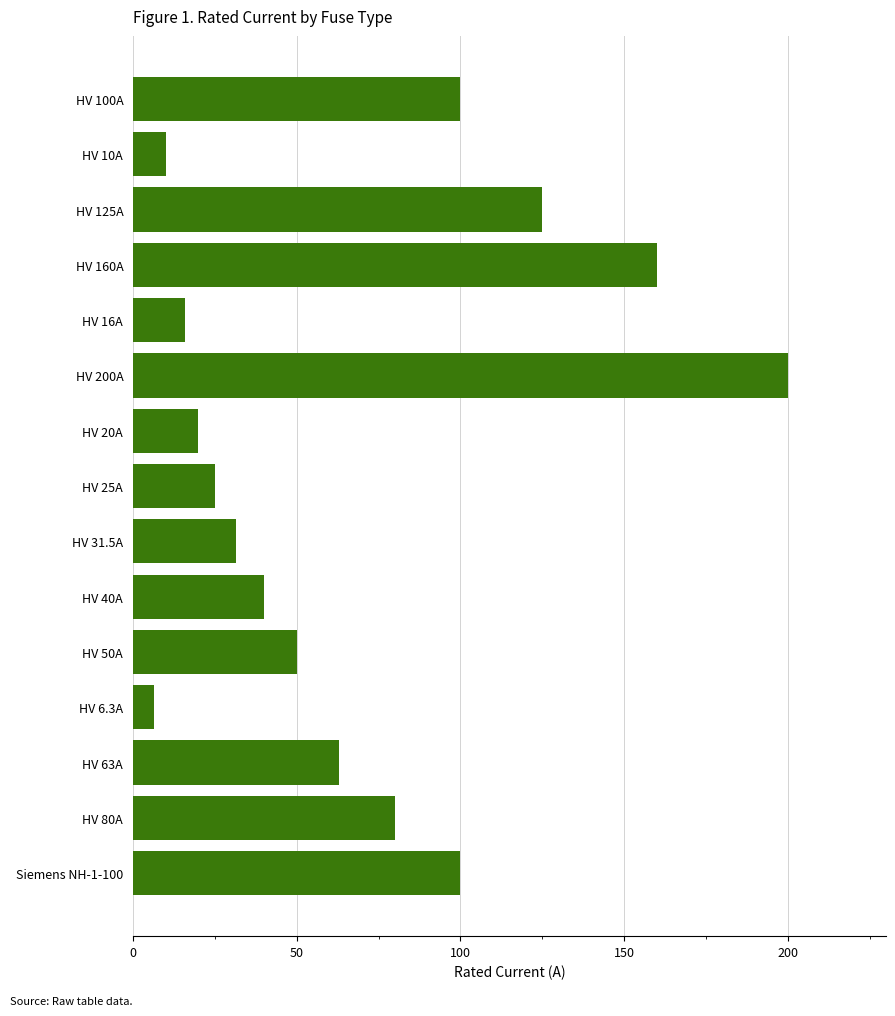

Are the bars grouped side by side (vs. stacked)?

No